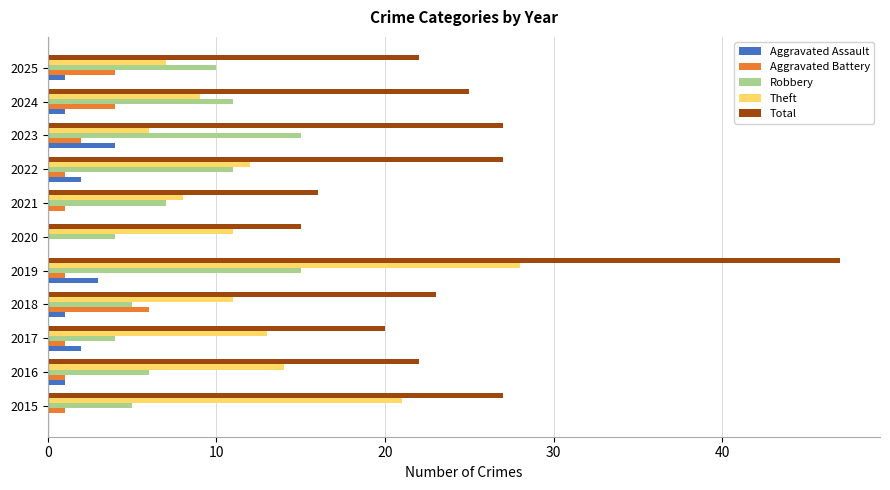

What is the total value across all series at 2019?

94